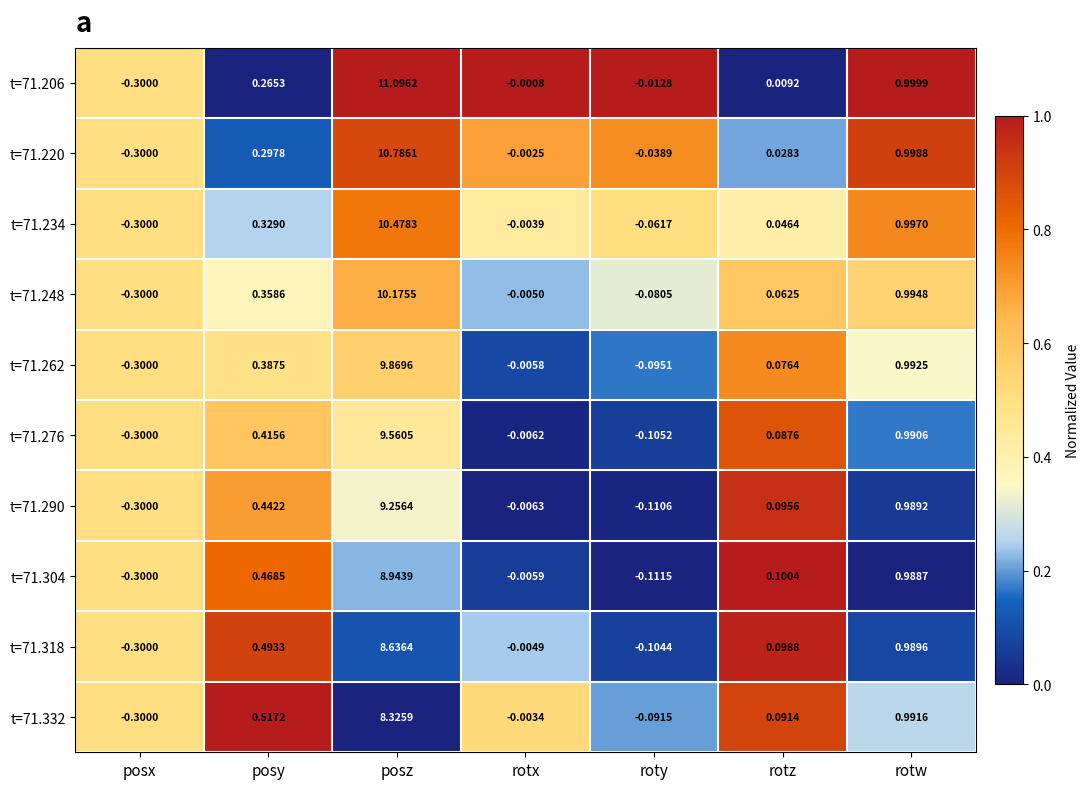

At which label does t=71.318 first exceed 0?

posy